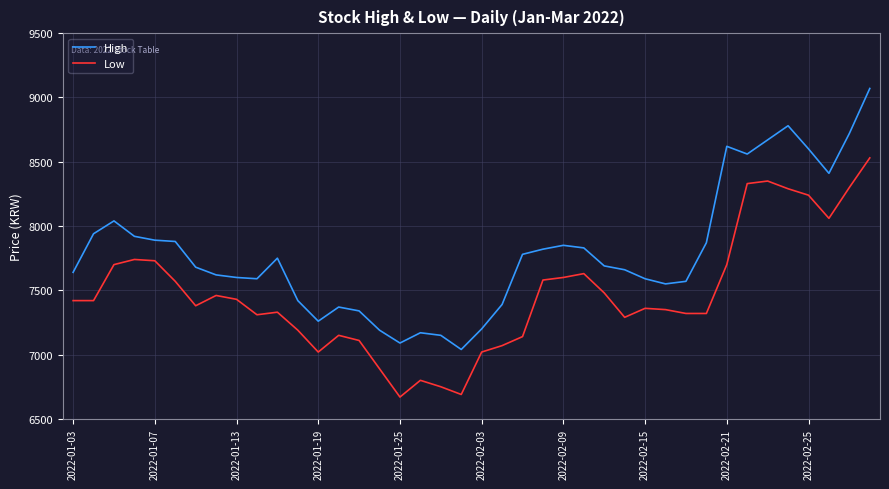

Rank the series by their maximum value, from lowest to highest.

Low, High